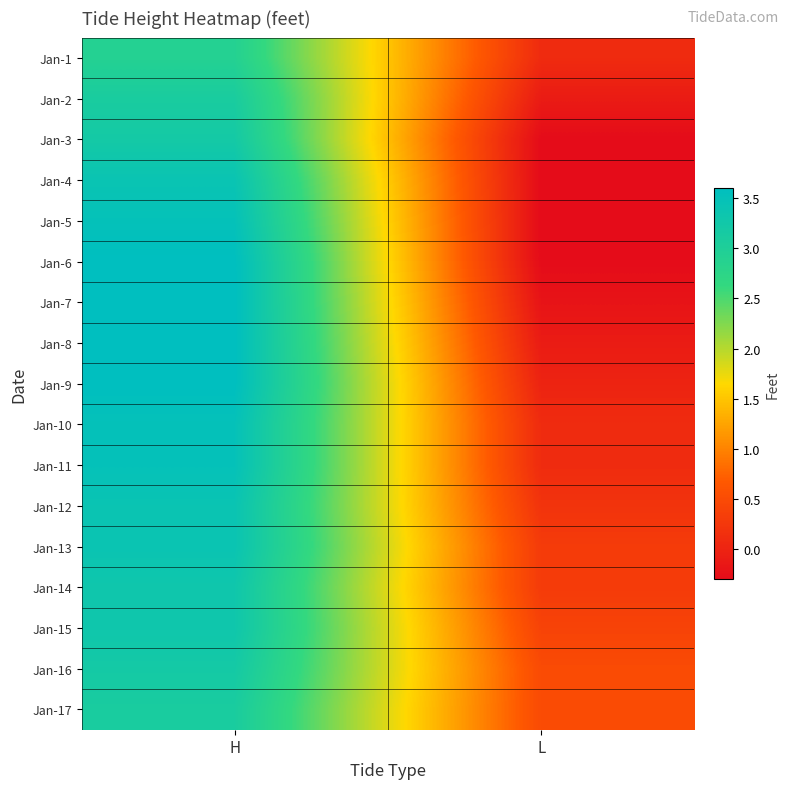

Reading left to right, what are all the values shown in this chart?

Jan-1: H=2.9	L=0.1
Jan-2: H=3.1	L=-0.1
Jan-3: H=3.2	L=-0.3
Jan-4: H=3.4	L=-0.3
Jan-5: H=3.5	L=-0.3
Jan-6: H=3.6	L=-0.3
Jan-7: H=3.6	L=-0.2
Jan-8: H=3.6	L=-0.1
Jan-9: H=3.6	L=0.0
Jan-10: H=3.5	L=0.1
Jan-11: H=3.5	L=0.1
Jan-12: H=3.4	L=0.2
Jan-13: H=3.4	L=0.3
Jan-14: H=3.3	L=0.3
Jan-15: H=3.3	L=0.4
Jan-16: H=3.2	L=0.5
Jan-17: H=3.1	L=0.5